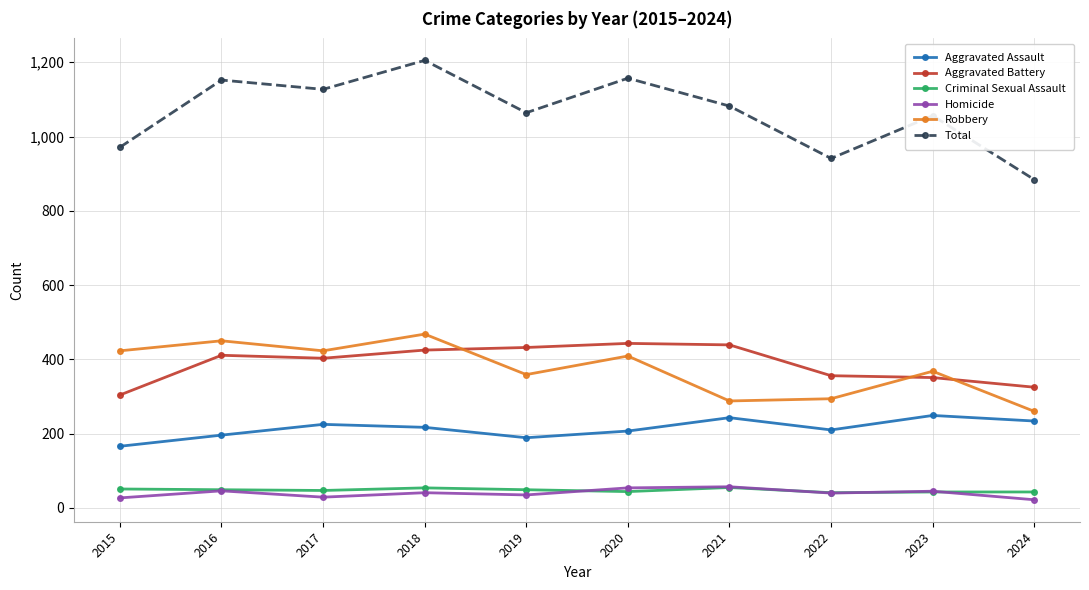

In Aggravated Battery, how many points are lower than both neighbors (excluding endpoints)?

1